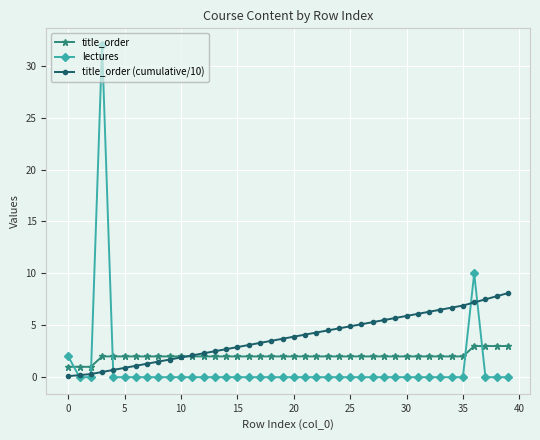

Which series has the largest range (max minus min)?

lectures